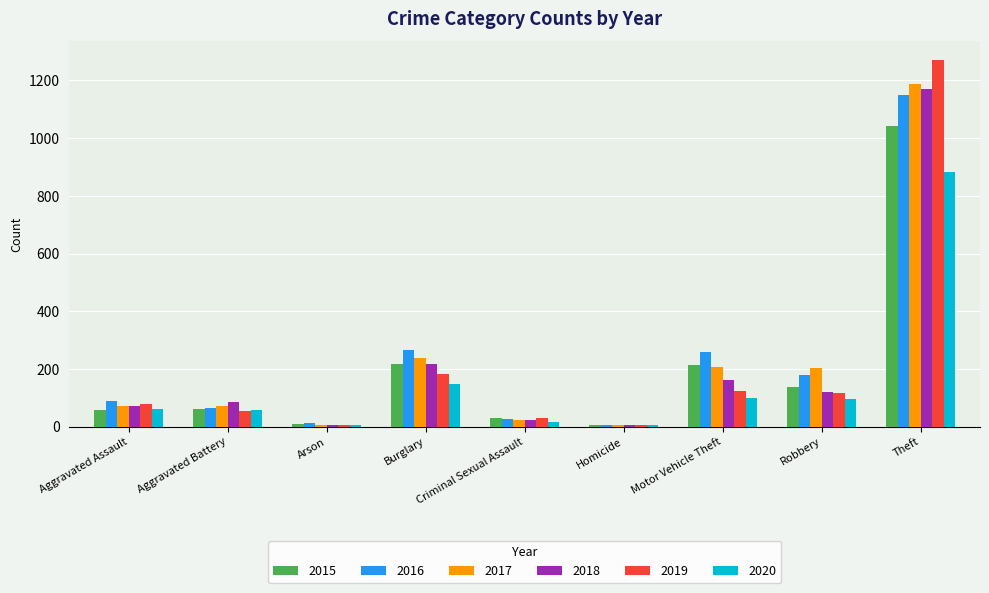

What is the sum of all 2018 values?

1865